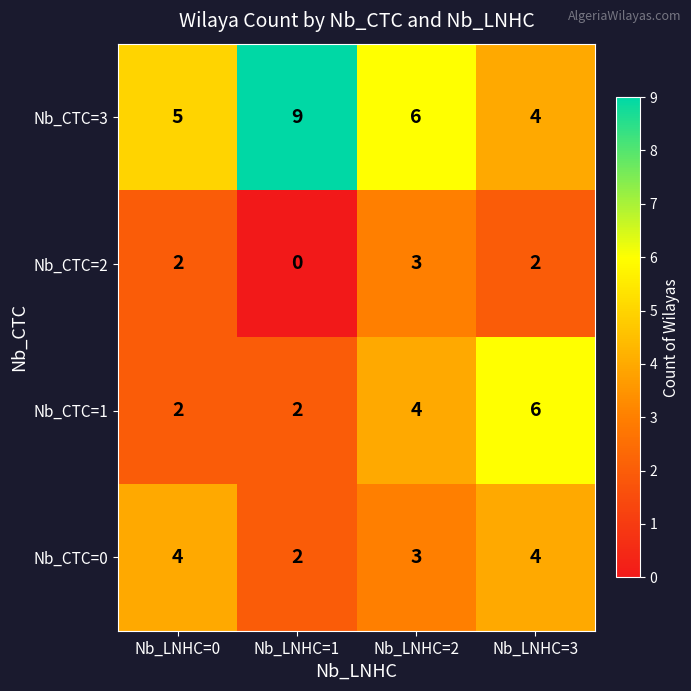

What is the sum of the Nb_CTC=3 values at Nb_LNHC=3 and Nb_LNHC=2?

10